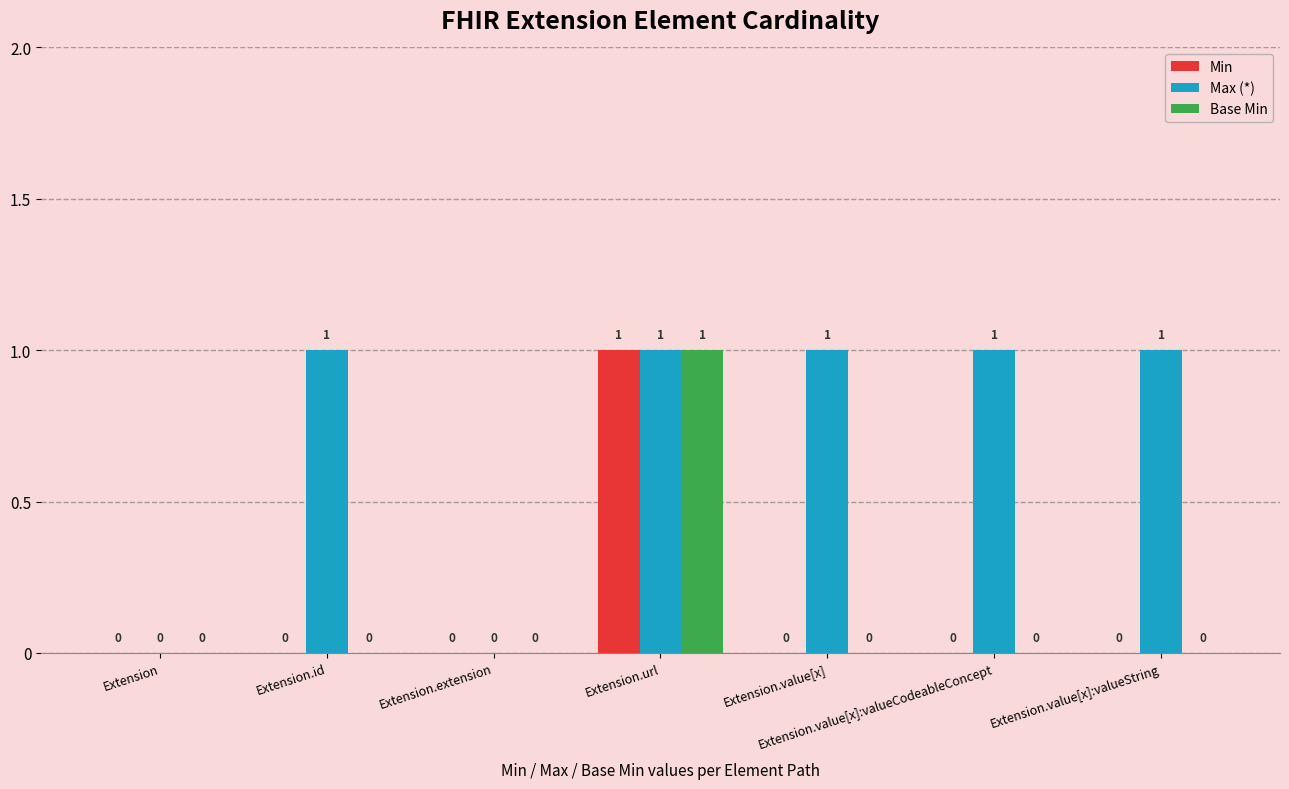

Which category has the highest value in the Min series?

Extension.url